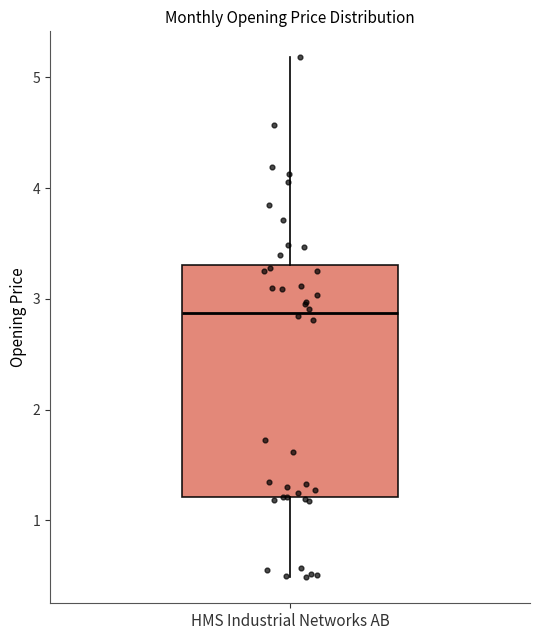

Read this box plot against the y-axis: the position of the median line, the range covered by the box, and the ends of both whiskers. The values are not printed on the chart, so give them approximately, as read against the axis.

median 2.9, box 1.2 to 3.3, whiskers 0.5 to 5.2